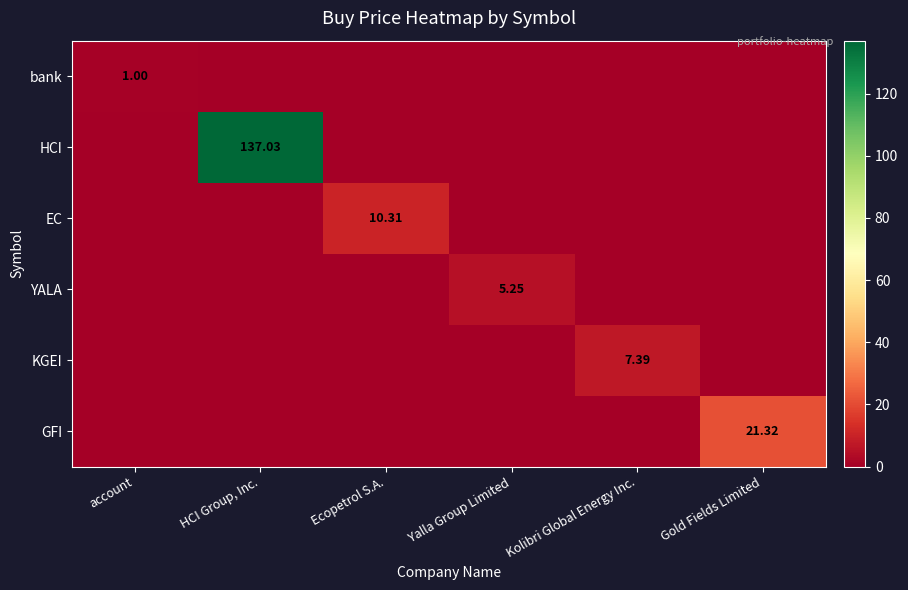

Is the value of HCI at HCI Group, Inc. greater than the value of GFI at Ecopetrol S.A.?

Yes